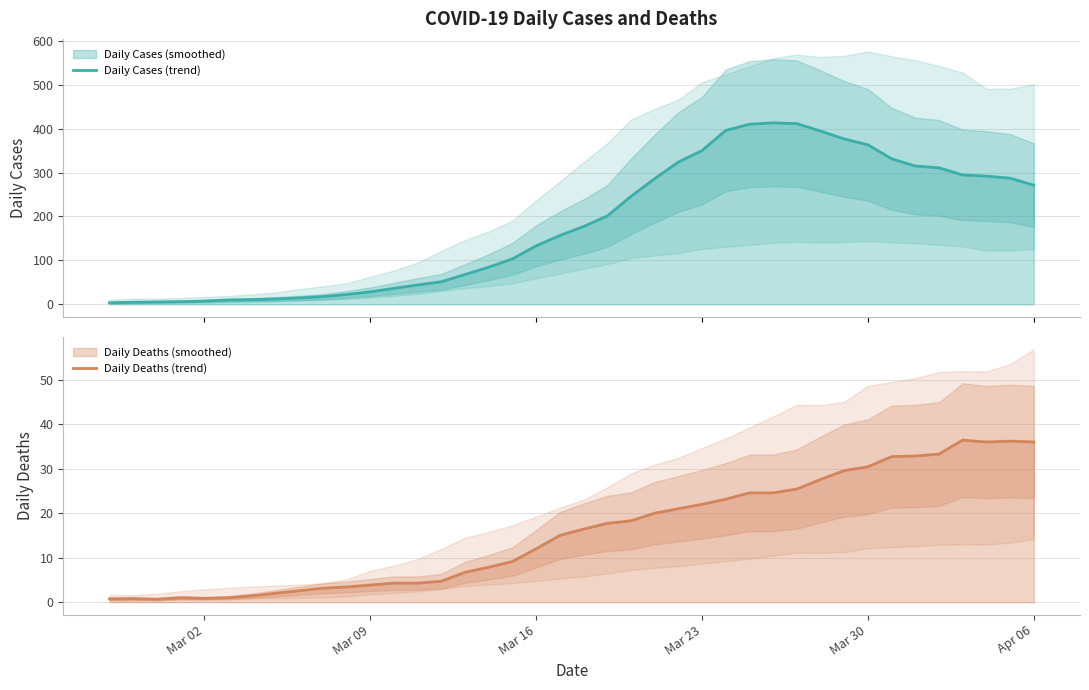

In Daily Cases (trend), how many points are higher than both neighbors (excluding endpoints)?

1